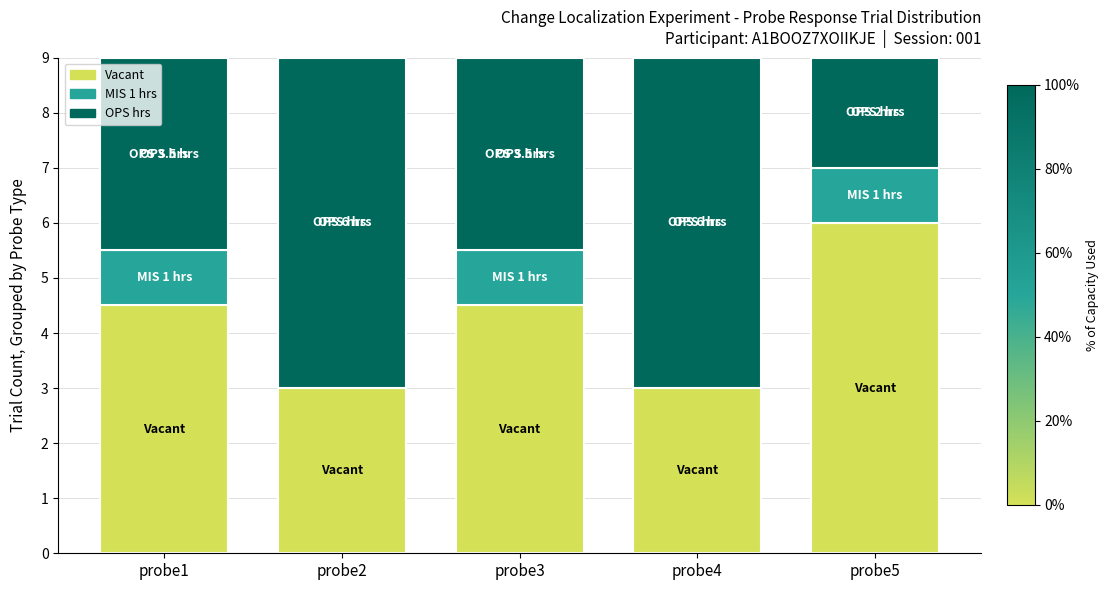

Is it true that Vacant equals 10.5 at probe5?

False